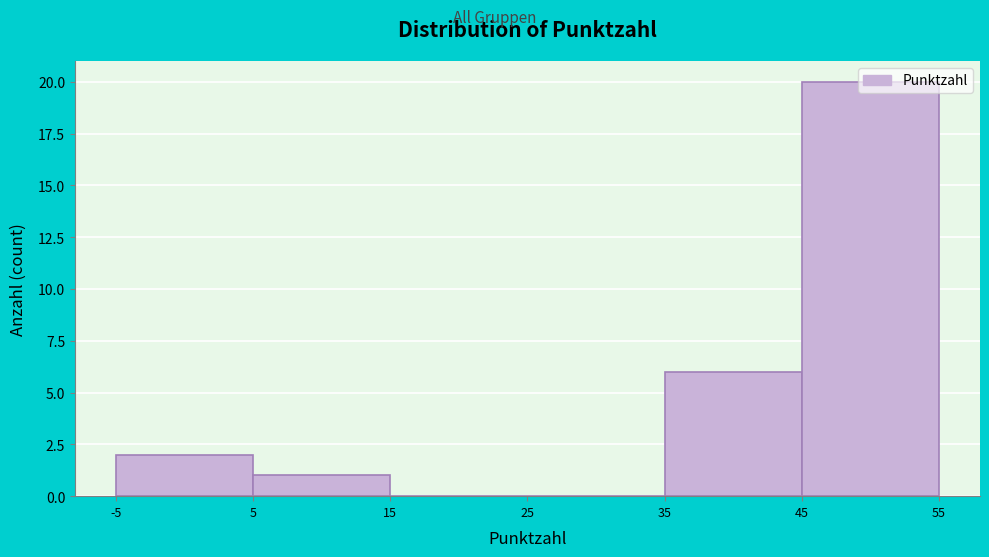

Reading left to right, list every bar in this chart as the range it spans on the x-axis followed by its height. The values are not printed on the chart, so give them approximately, as read against the axis.

-5 to 5: 2
5 to 15: 1
15 to 25: 0
25 to 35: 0
35 to 45: 6
45 to 55: 20